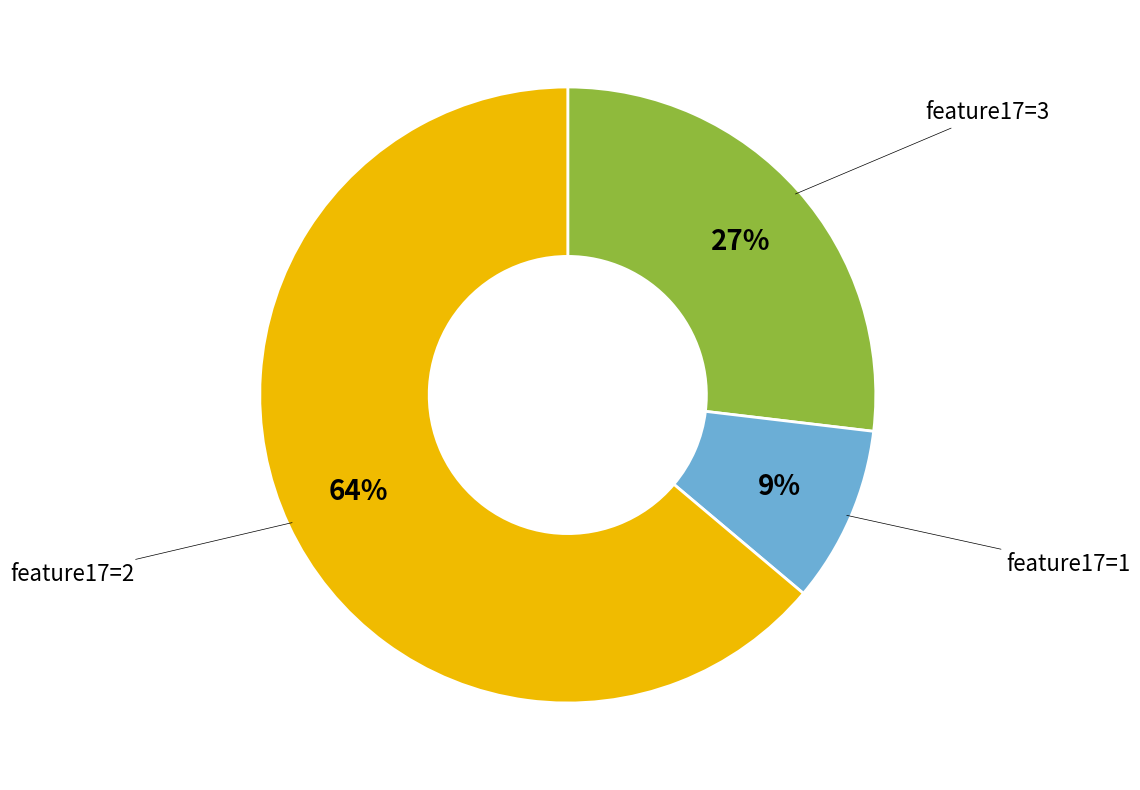

Does feature17=3 represent more than half of the total?

No